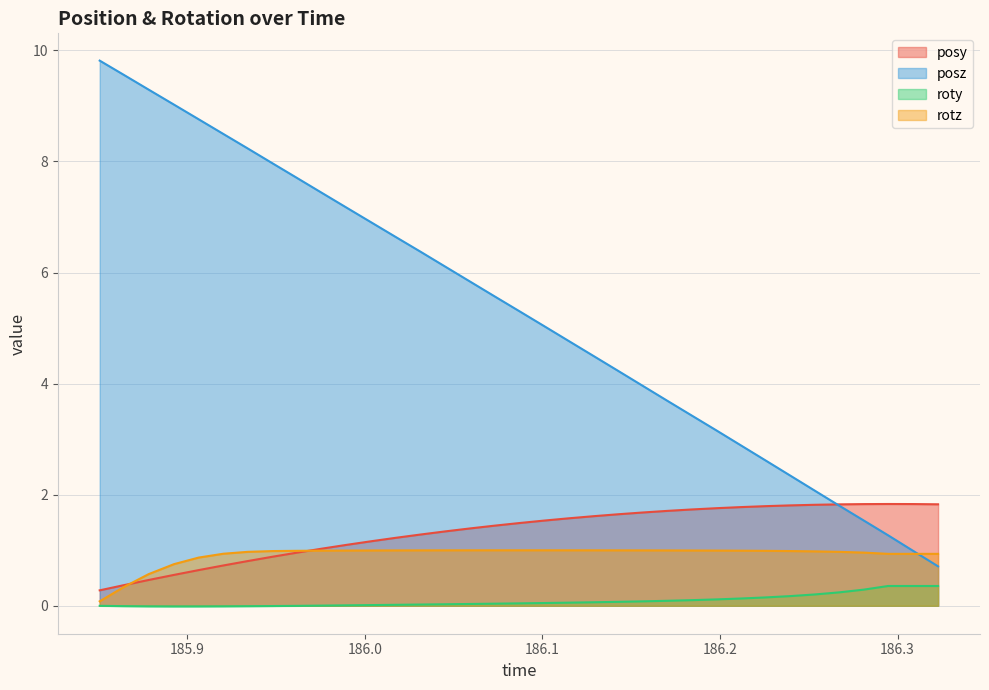

Which series has the largest total across all categories?

posz